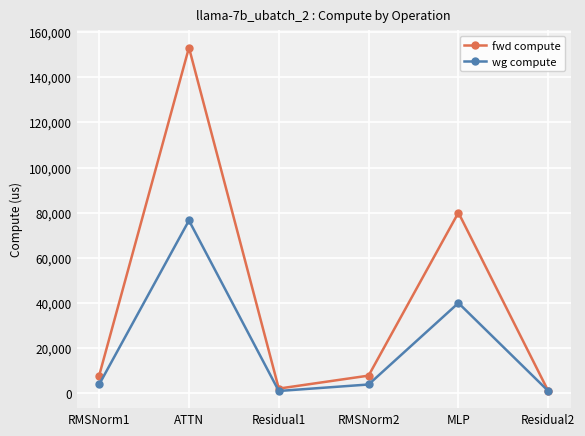

What is the sum of all wg compute values?

126572.0